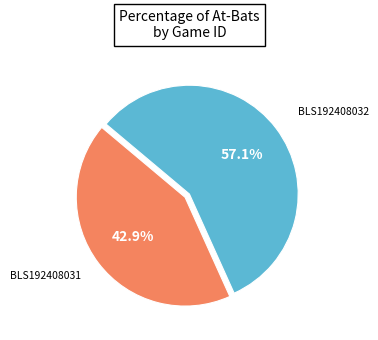

Does any single category account for the majority?

Yes